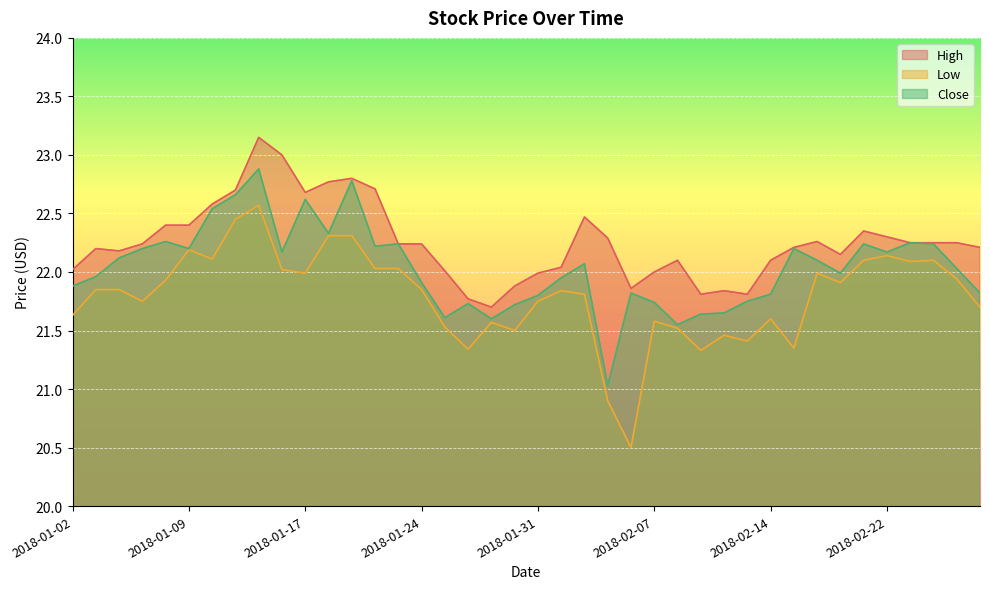

At which label does Low reach its peak?

2018-01-12